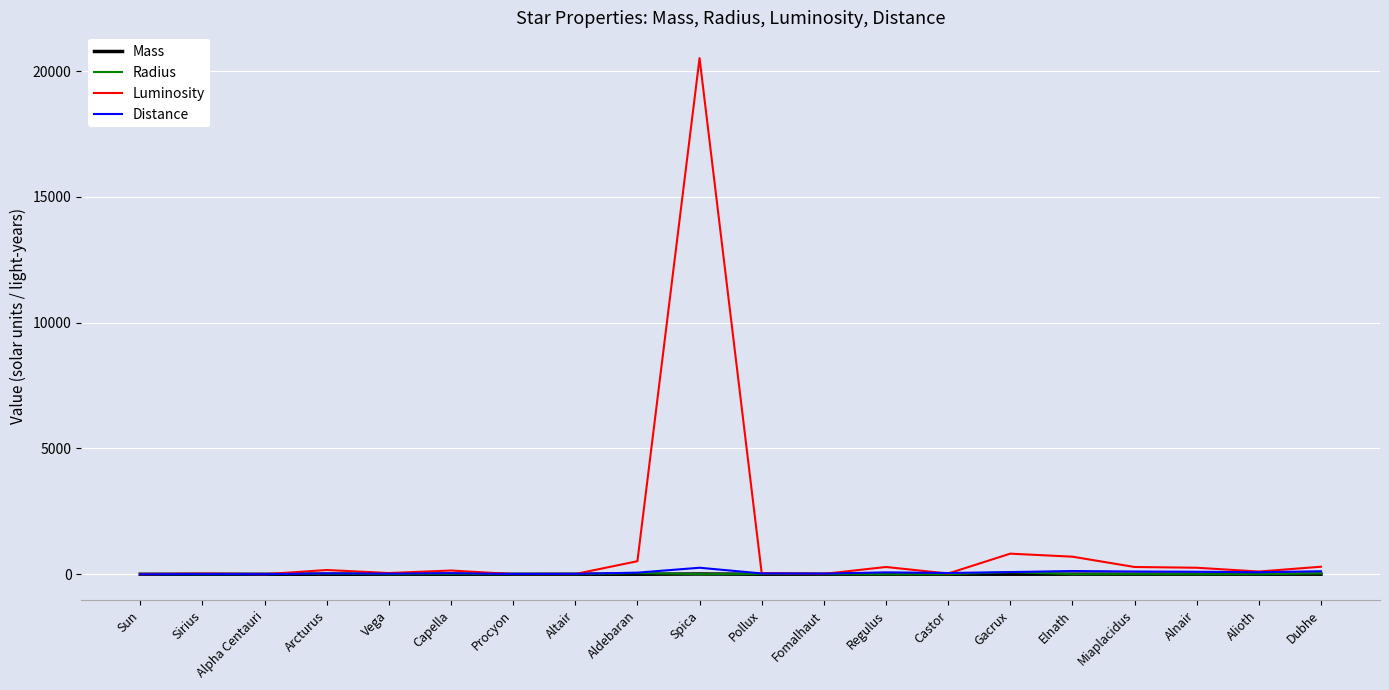

What is the maximum value shown in the chart?

20512.0